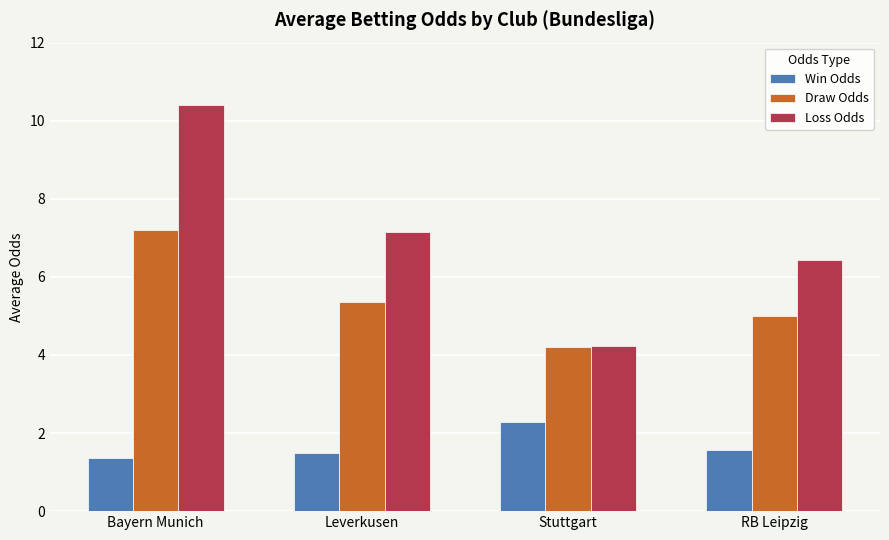

What is the maximum value shown in the chart?

10.4